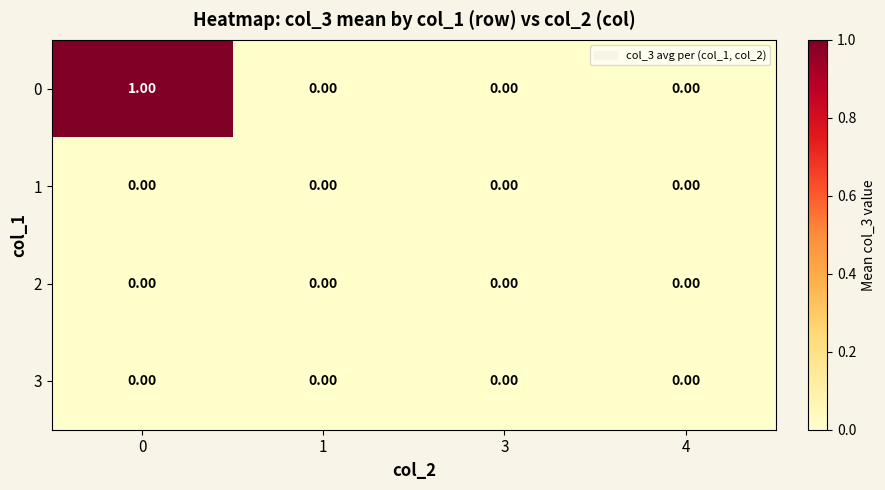

Reading left to right, list all the values displayed in this chart.

0: 0=1	1=0	3=0	4=0
1: 0=0	1=0	3=0	4=0
2: 0=0	1=0	3=0	4=0
3: 0=0	1=0	3=0	4=0